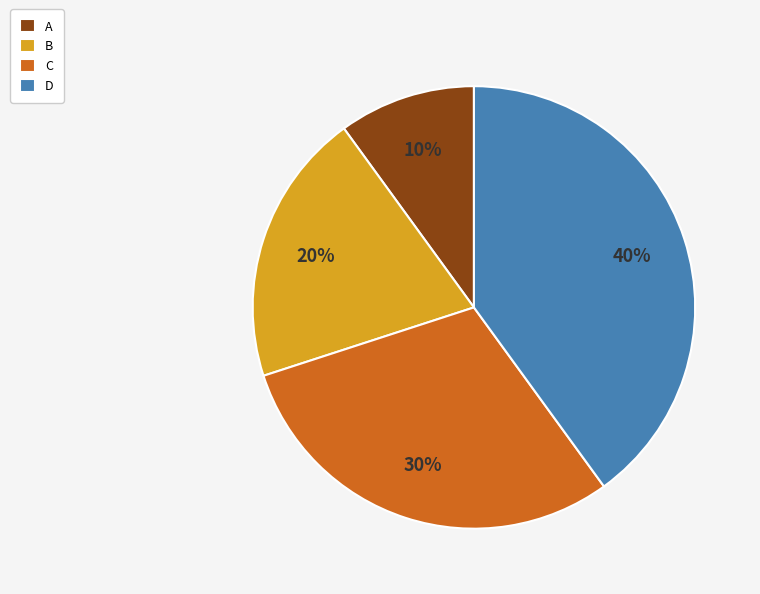

How many slices are in this pie chart?

4